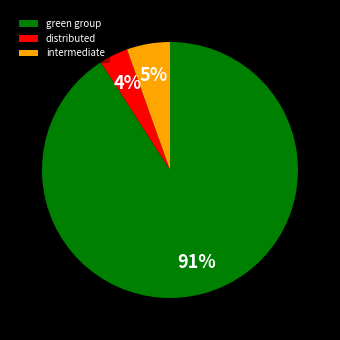

The green group slice represents 91% of the pie. True or false?

True